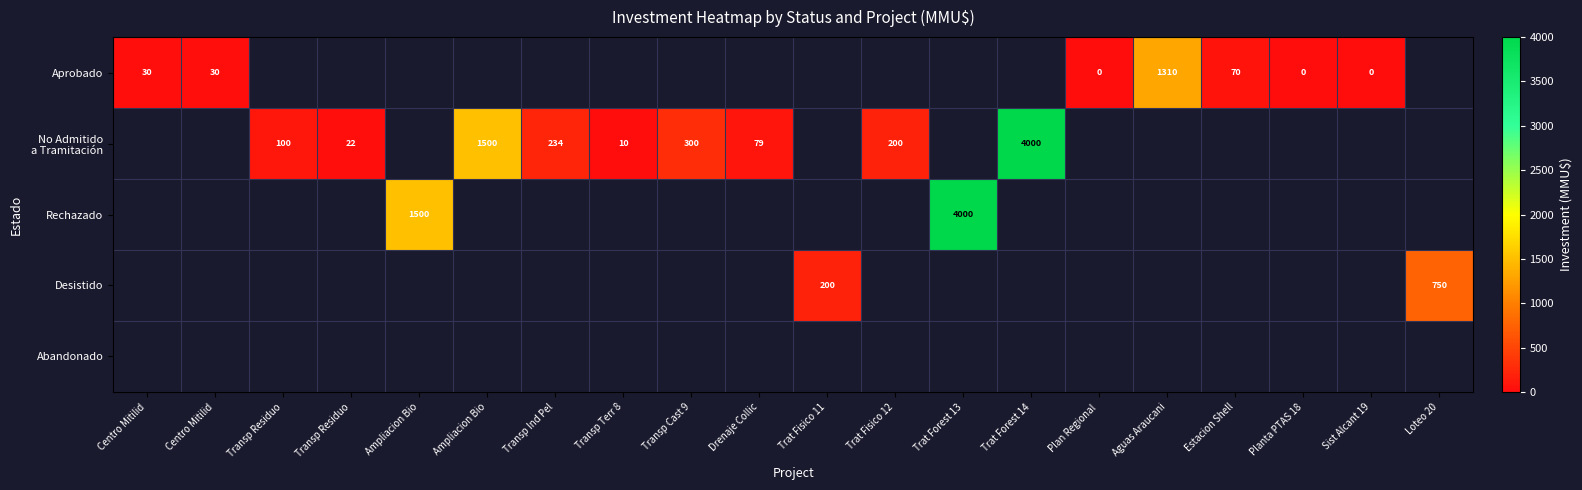

At which label does No Admitido a Tramitación first exceed 300?

Ampliacion Bio